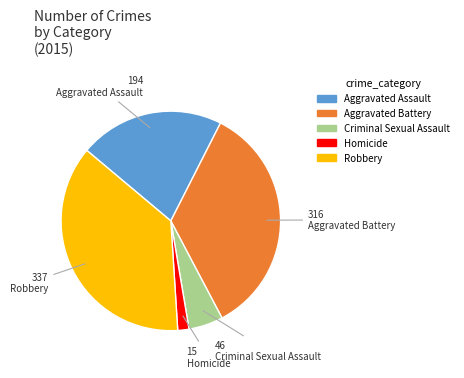

Is it true that Aggravated Battery is 20% of the pie?

False